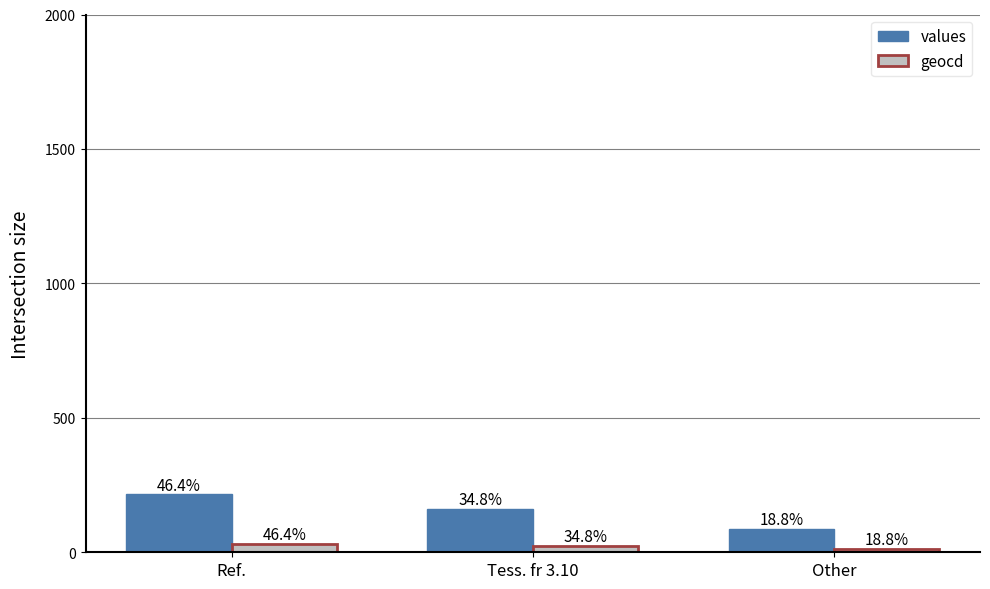

Is the value of geocd at Ref. greater than the value of values at Tess. fr 3.10?

No